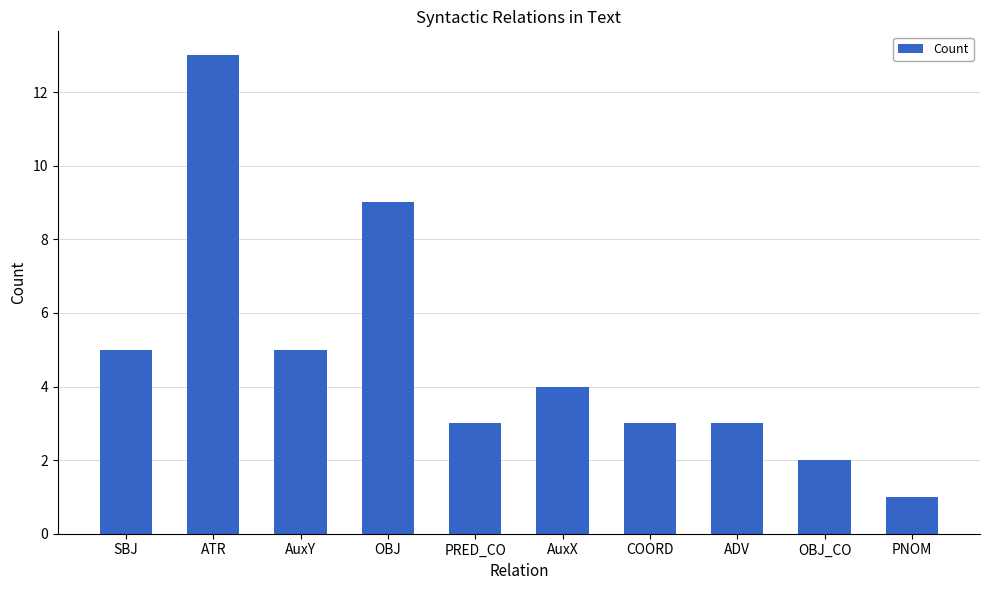

Reading left to right, transcribe all the data shown in this chart.

SBJ=5	ATR=13	AuxY=5	OBJ=9	PRED_CO=3	AuxX=4	COORD=3	ADV=3	OBJ_CO=2	PNOM=1